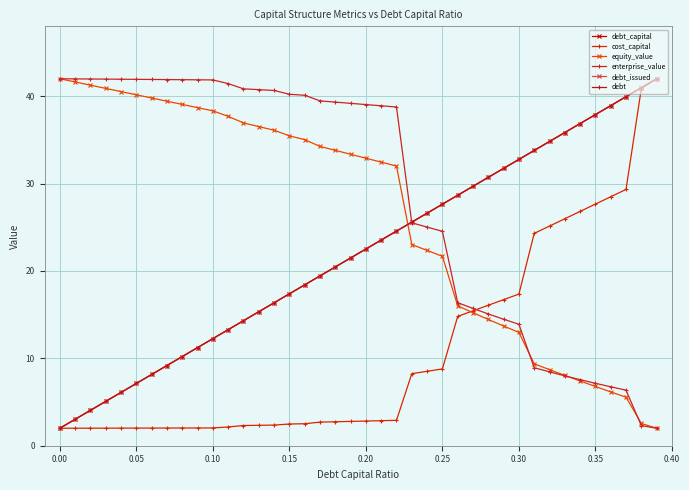

Does the chart have visible grid lines?

Yes